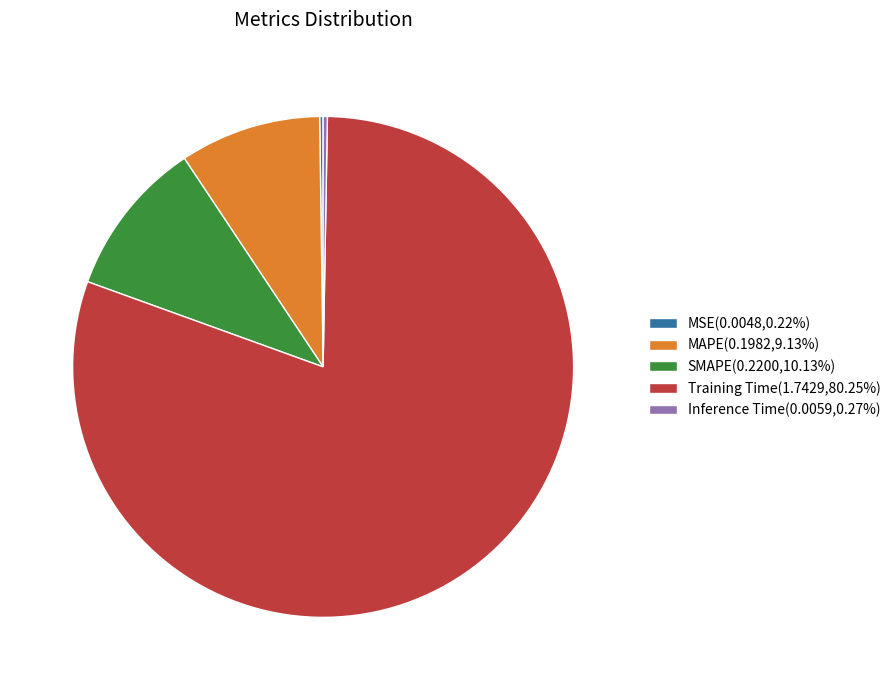

Is there any slice that represents more than half of the pie?

Yes